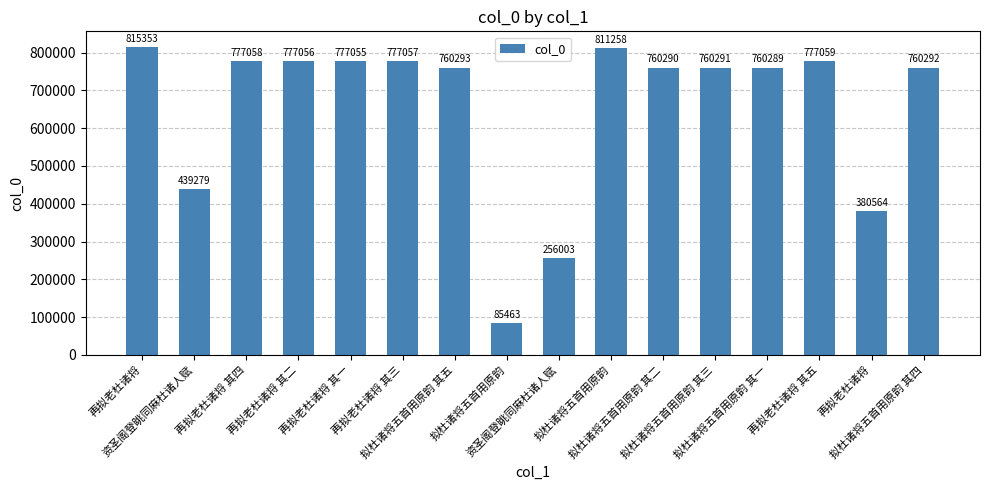

What is the sum of the values at 再拟老杜诸将 其四 and 拟杜诸将五首用原韵?

862521